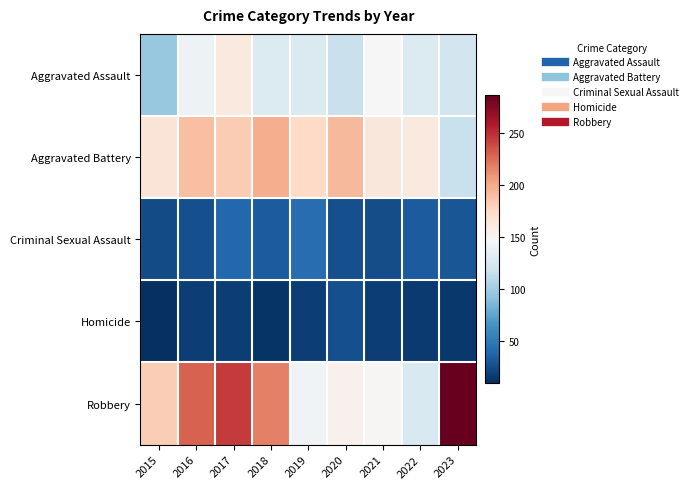

Reading right to left, extract all data points from this chart.

Aggravated Assault: 2023=123	2022=129	2021=149	2020=117	2019=128	2018=129	2017=162	2016=141	2015=96
Aggravated Battery: 2023=117	2022=162	2021=164	2020=193	2019=176	2018=198	2017=183	2016=190	2015=166
Criminal Sexual Assault: 2023=30	2022=33	2021=26	2020=27	2019=43	2018=33	2017=40	2016=27	2015=25
Homicide: 2023=15	2022=16	2021=18	2020=27	2019=18	2018=13	2017=18	2016=18	2015=10
Robbery: 2023=286	2022=127	2021=150	2020=154	2019=143	2018=218	2017=244	2016=229	2015=182